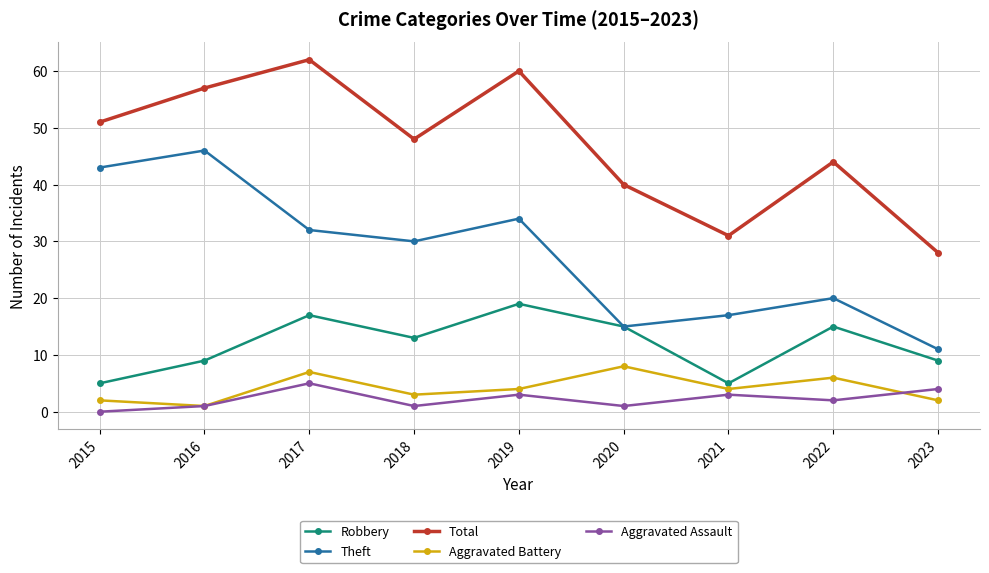

What is the total value across all series at 2020?

79